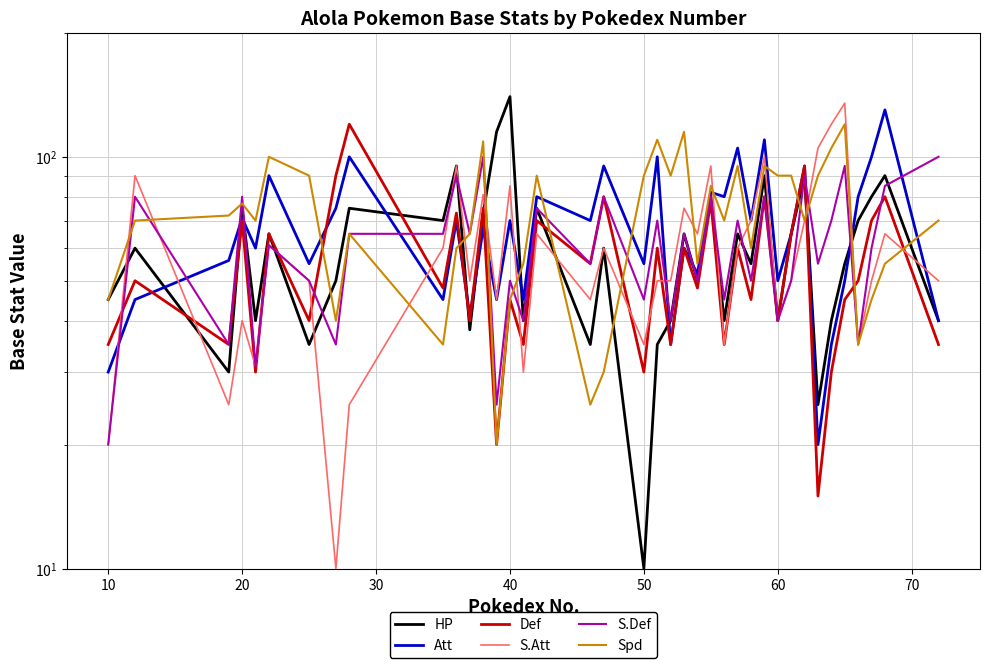

True or false: HP has more than 1 interior local peaks.

True